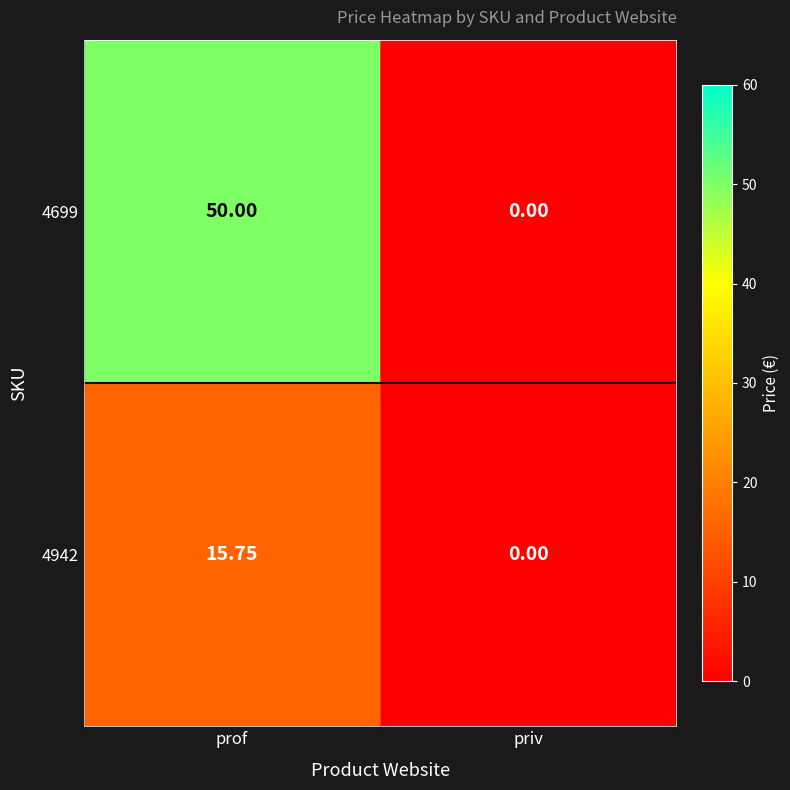

Rank the series at prof from lowest to highest value.

4942, 4699